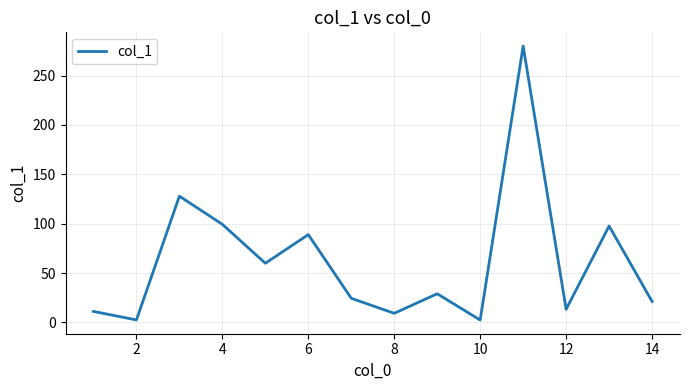

True or false: the data has more than 0 interior local peaks.

True